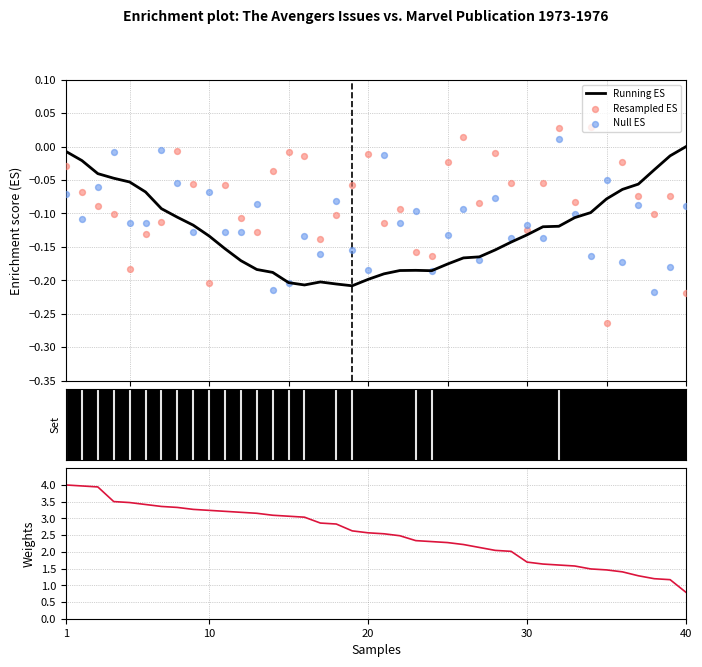

Which series reaches the maximum Y coordinate?

Weights